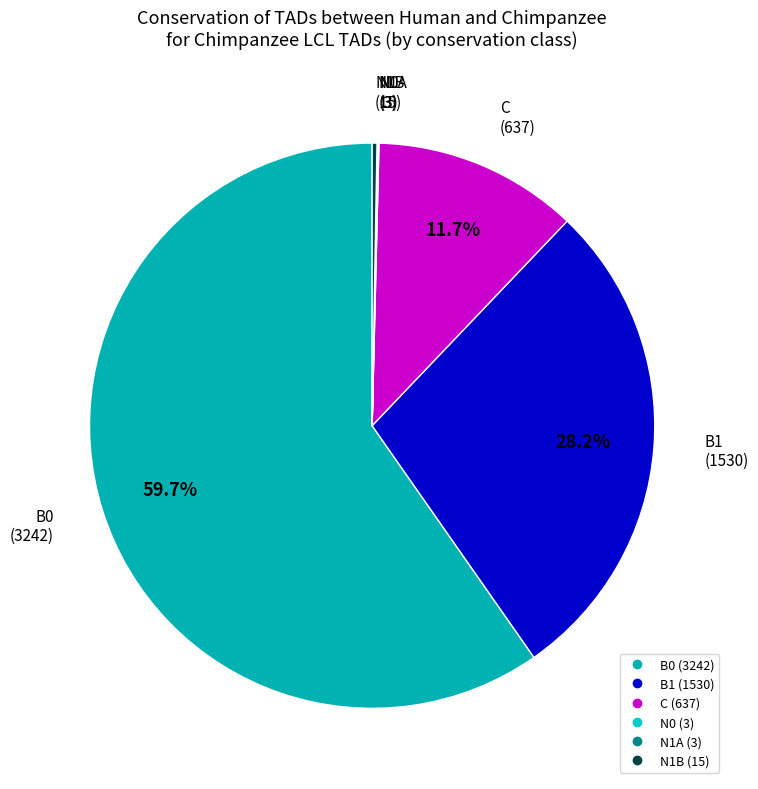

Combined, do B1 and C account for over 50%?

No